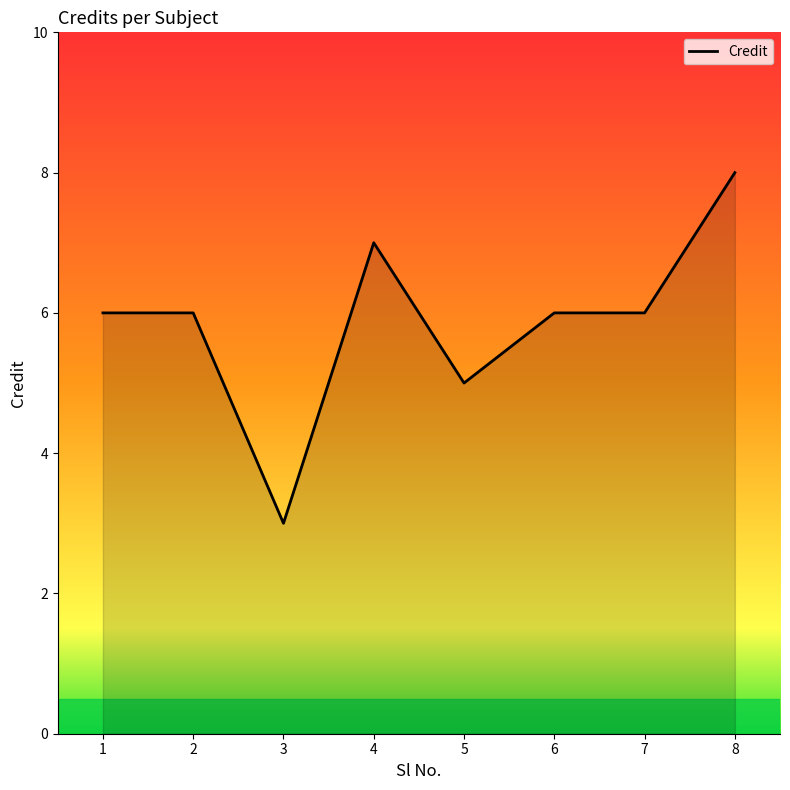

Reading left to right, transcribe all the data shown in this chart.

1=6	2=6	3=3	4=7	5=5	6=6	7=6	8=8